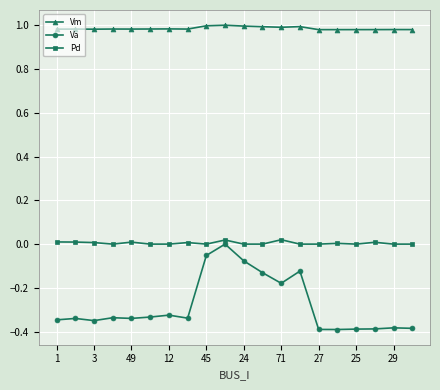

Which series has the largest total across all categories?

Vm